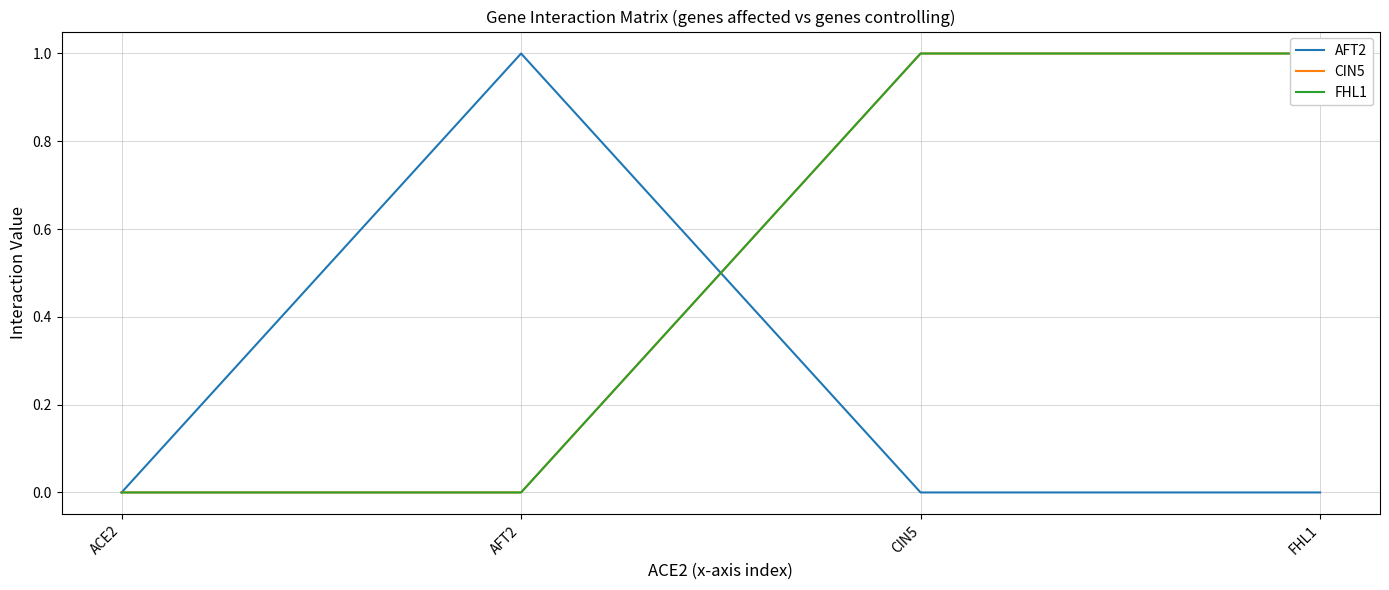

True or false: CIN5 and AFT2 cross at least once.

True